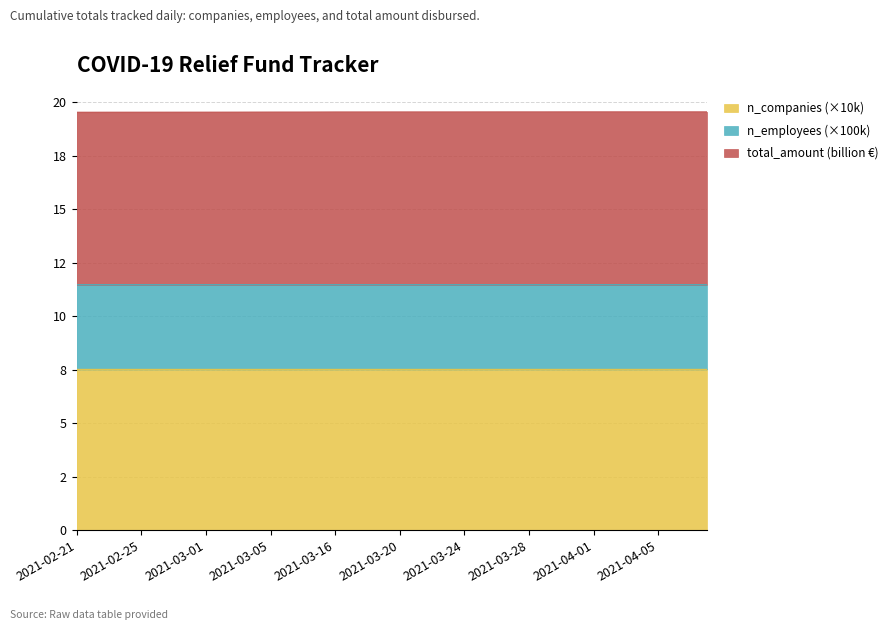

Which category has the lowest value in the total_amount series?

2021-02-21